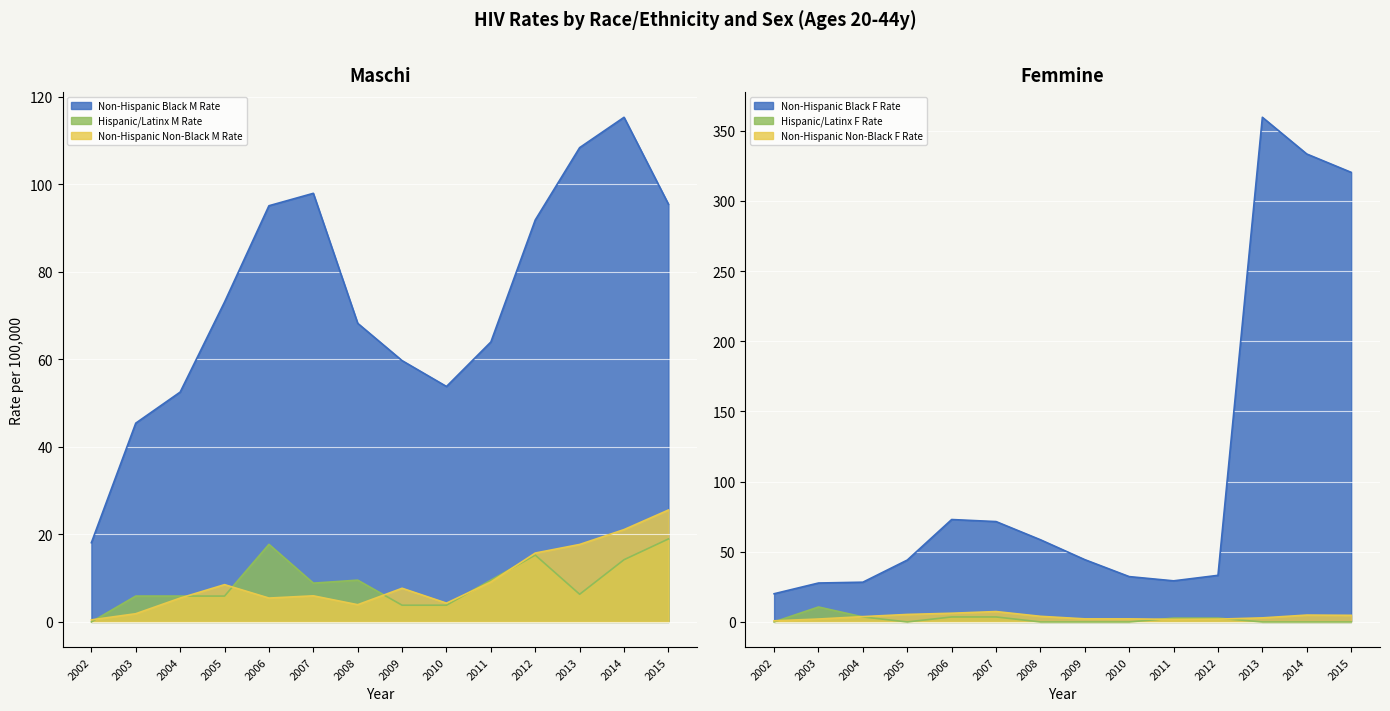

How many lines are shown in the chart?

6